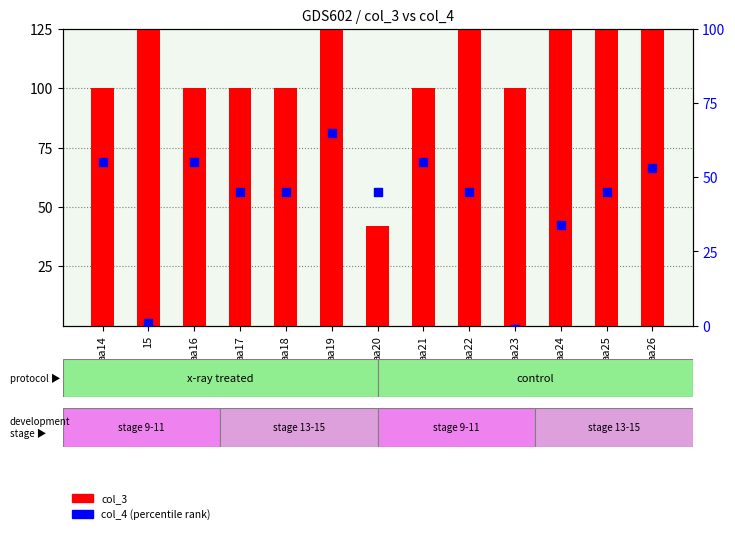

What are all the series names shown in the legend?

col_3, col_4